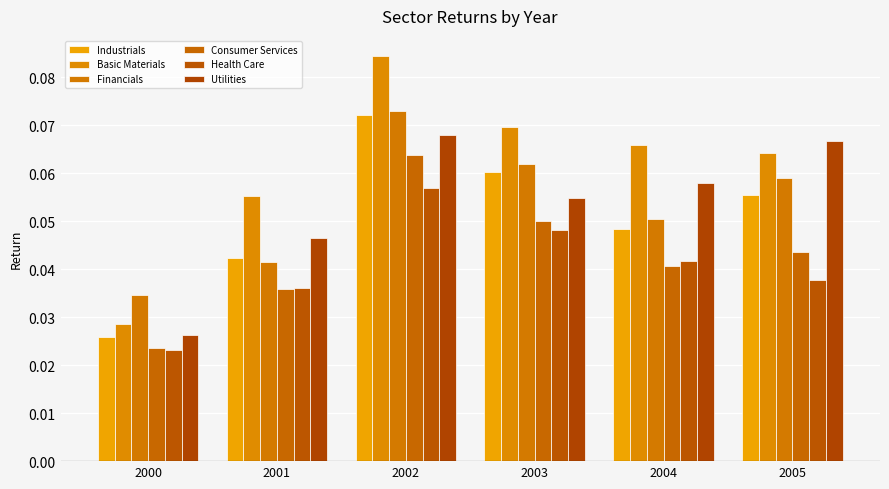

Are the bars grouped side by side (vs. stacked)?

Yes